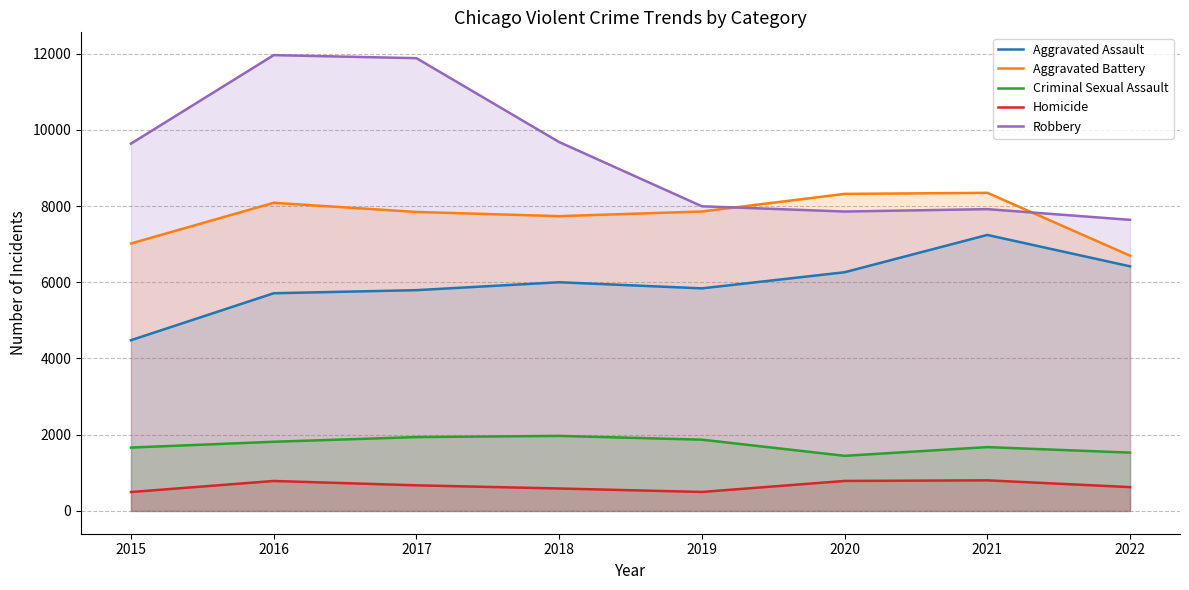

How many interior local valleys does the Homicide series have?

1